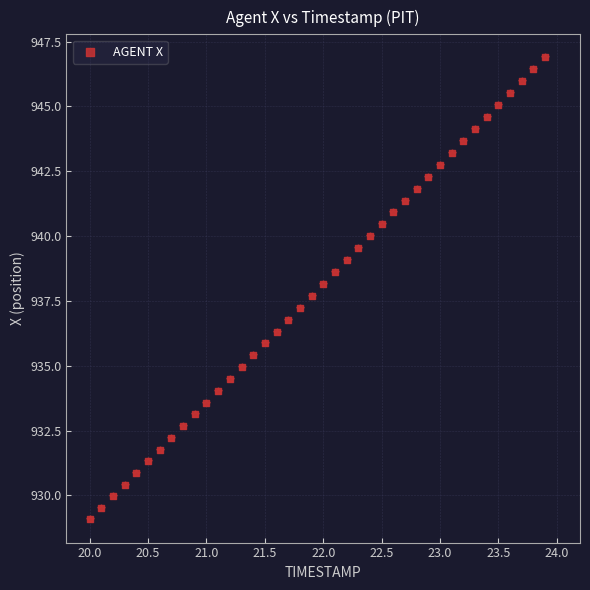

What is the range of X values (max minus min)?

3.9